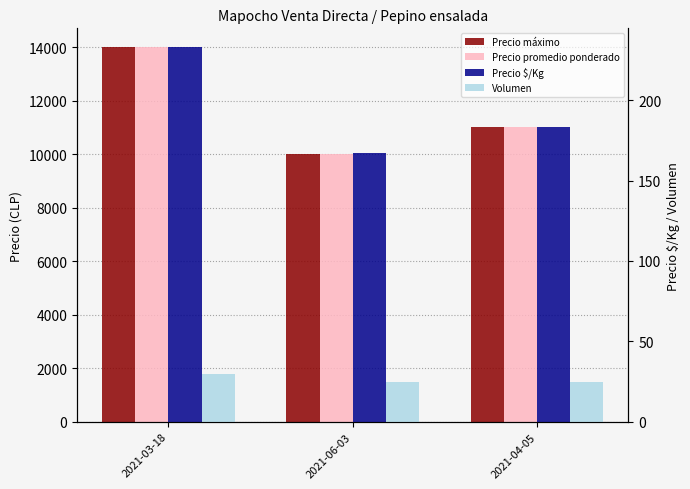

At which label does Precio máximo first exceed 11000?

2021-03-18